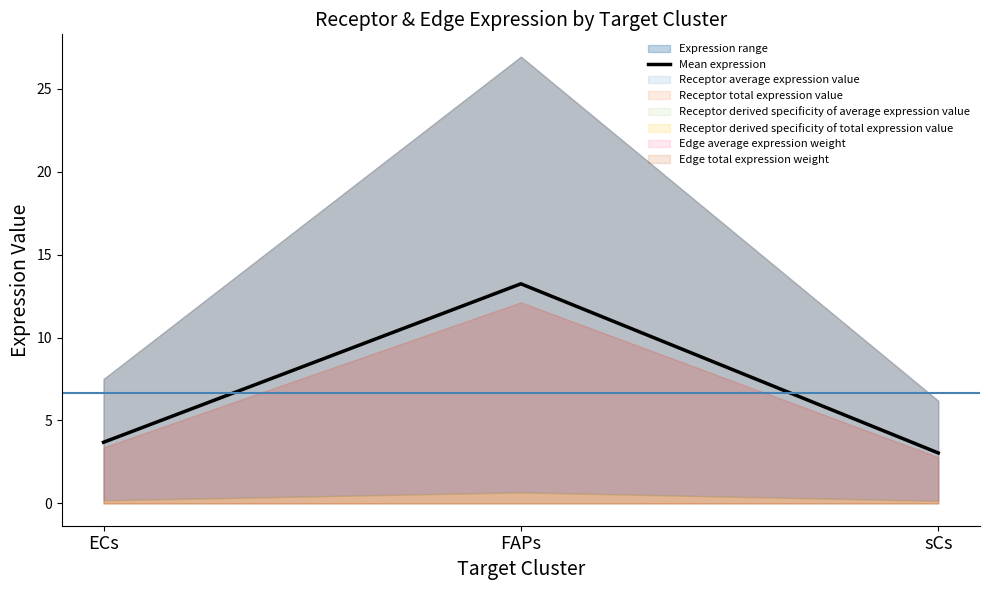

What position from the right is FAPs?

2